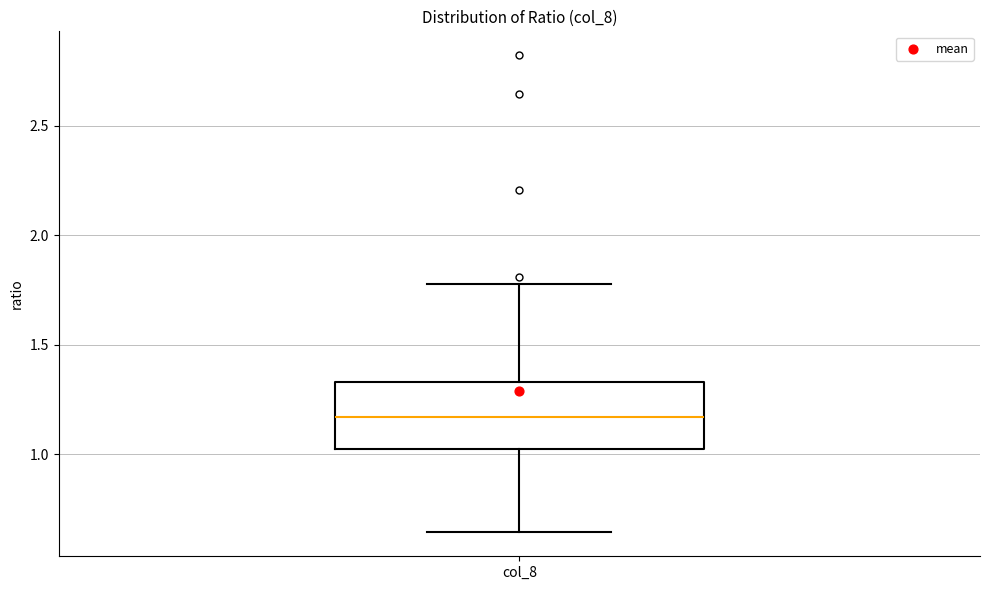

Where does the lower whisker of the box for col_8 end on the y-axis? The values are not printed on the chart, so give them approximately, as read against the axis.

0.65